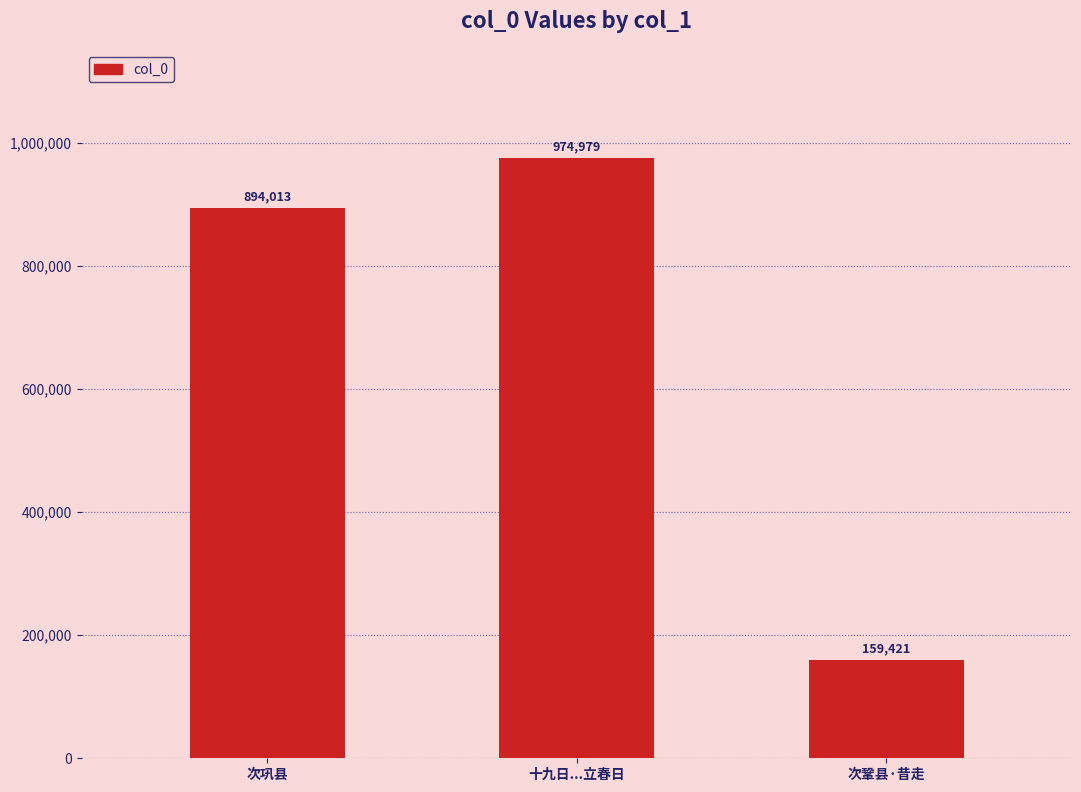

List the labels in order of value, smallest first.

次鞏县·昔走, 次巩县, 十九日...立春日